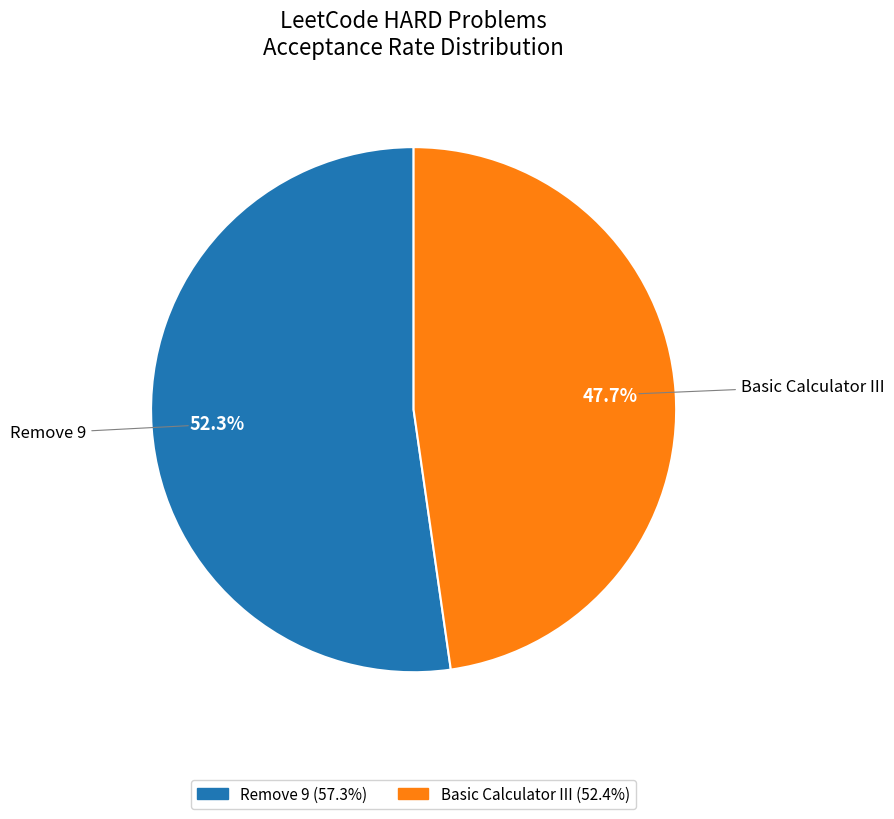

What percentage do Remove 9 and Basic Calculator III together represent?

100.0%